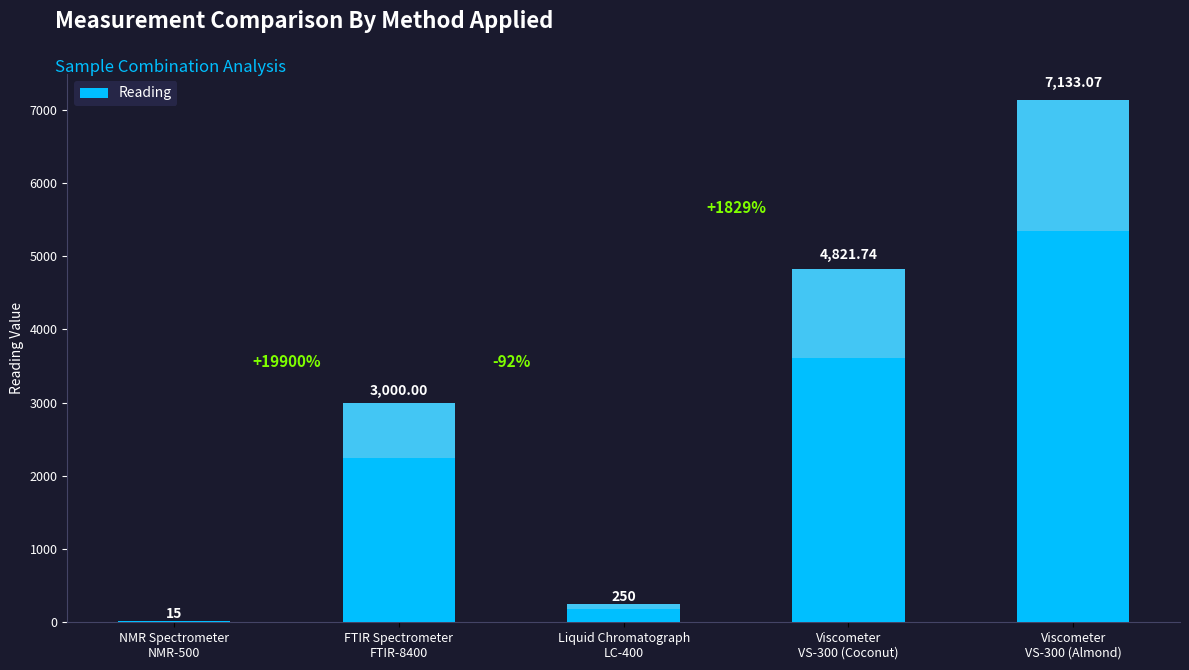

What value does the data have at NMR Spectrometer
NMR-500?

15.0